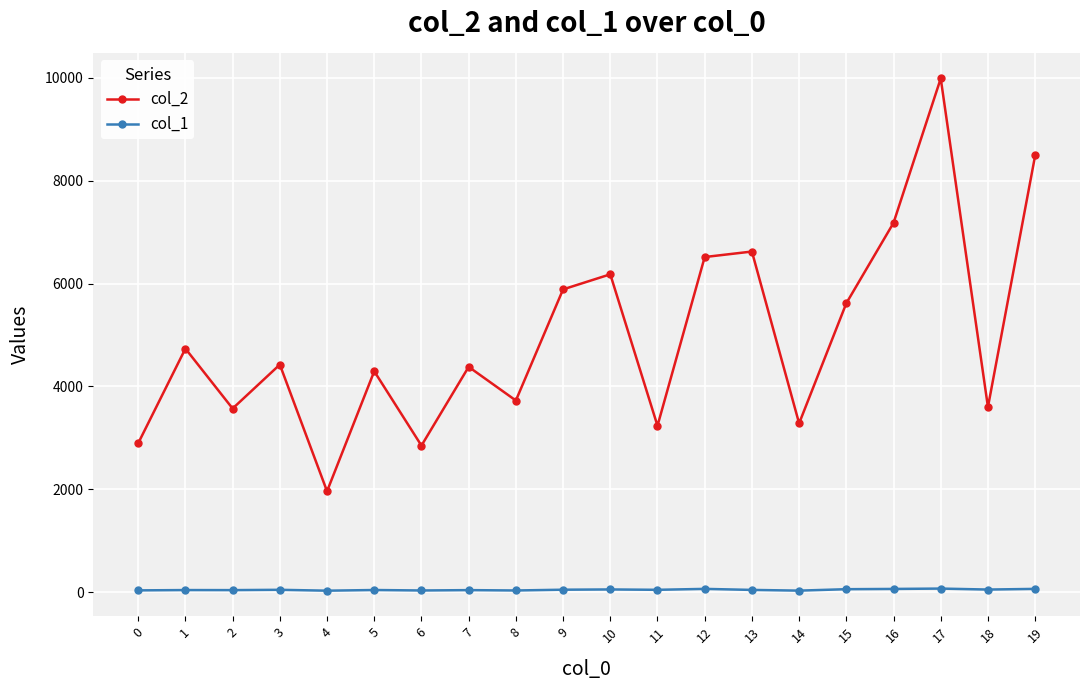

True or false: col_2 and col_1 intersect in this chart.

False